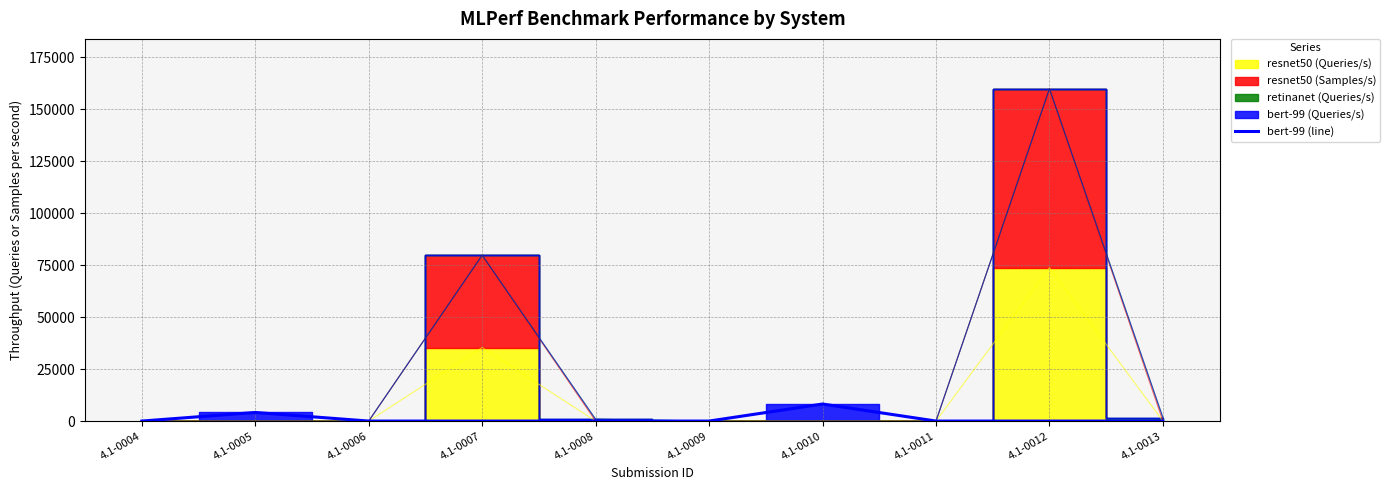

True or false: the data shows 0.0 at 4.1-0012.

True